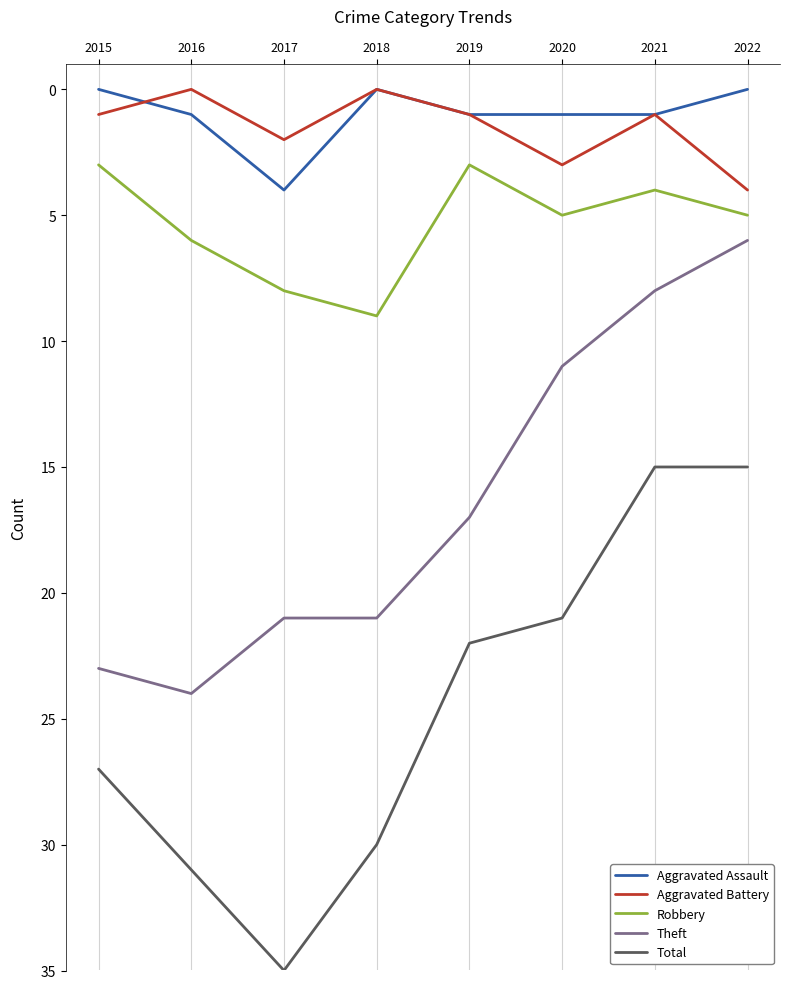

At which category is the sum across all series the highest?

2017